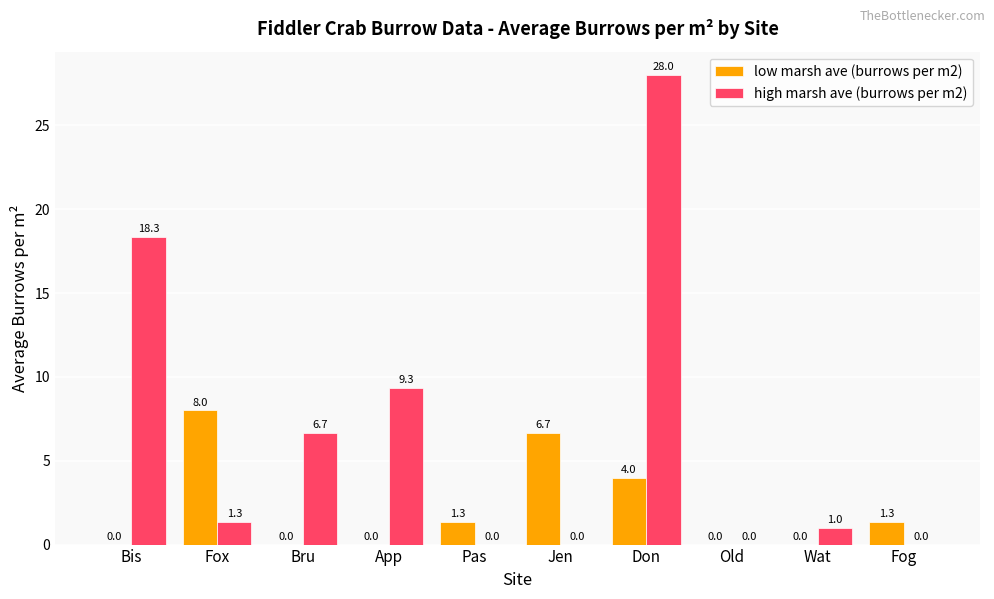

Which category has the highest value across all series?

Don